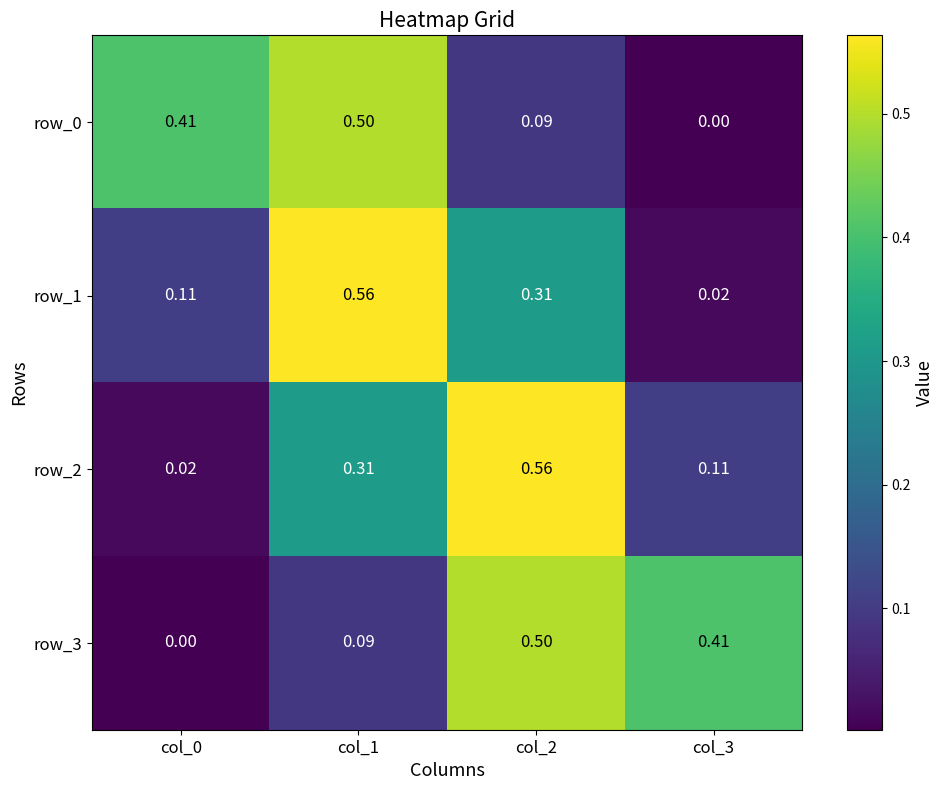

Is the value of row_0 at col_3 greater than the value of row_3 at col_3?

No